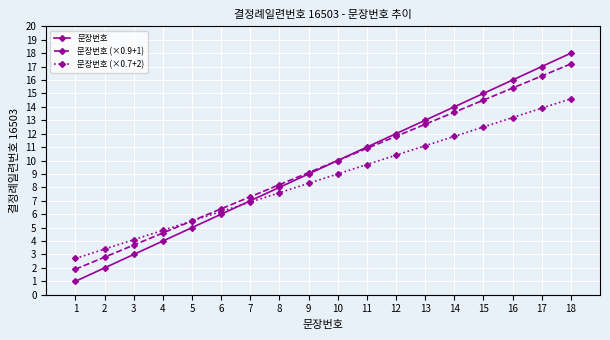

Between 1 and 4, which series saw the biggest shift?

문장번호